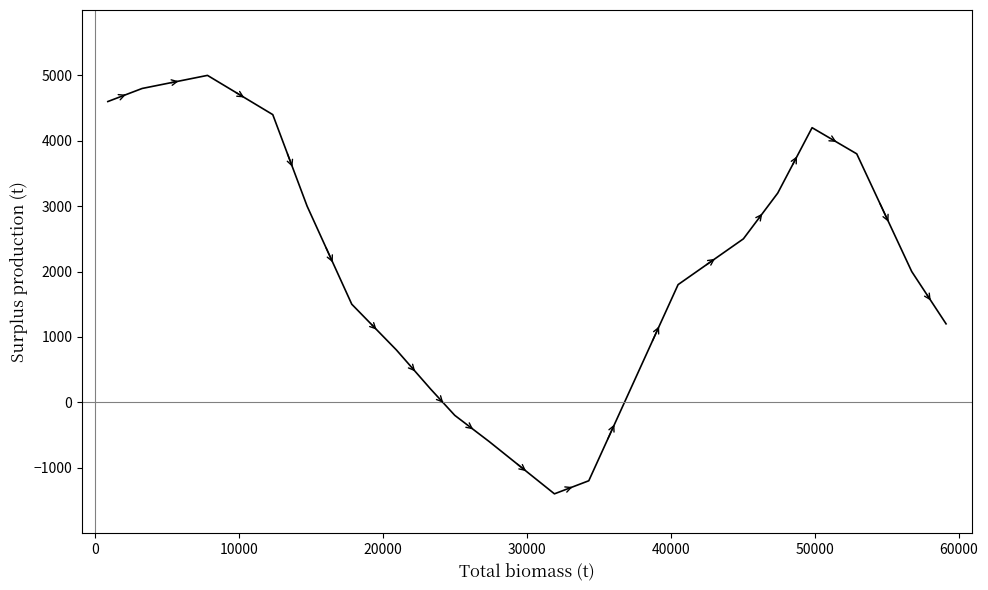

Reading left to right, transcribe all the data shown in this chart.

4600	4800	5000	4400	3000	1500	800	200	-200	-600	-1400	-1200	300	1800	2500	3200	4200	3800	2000	1200